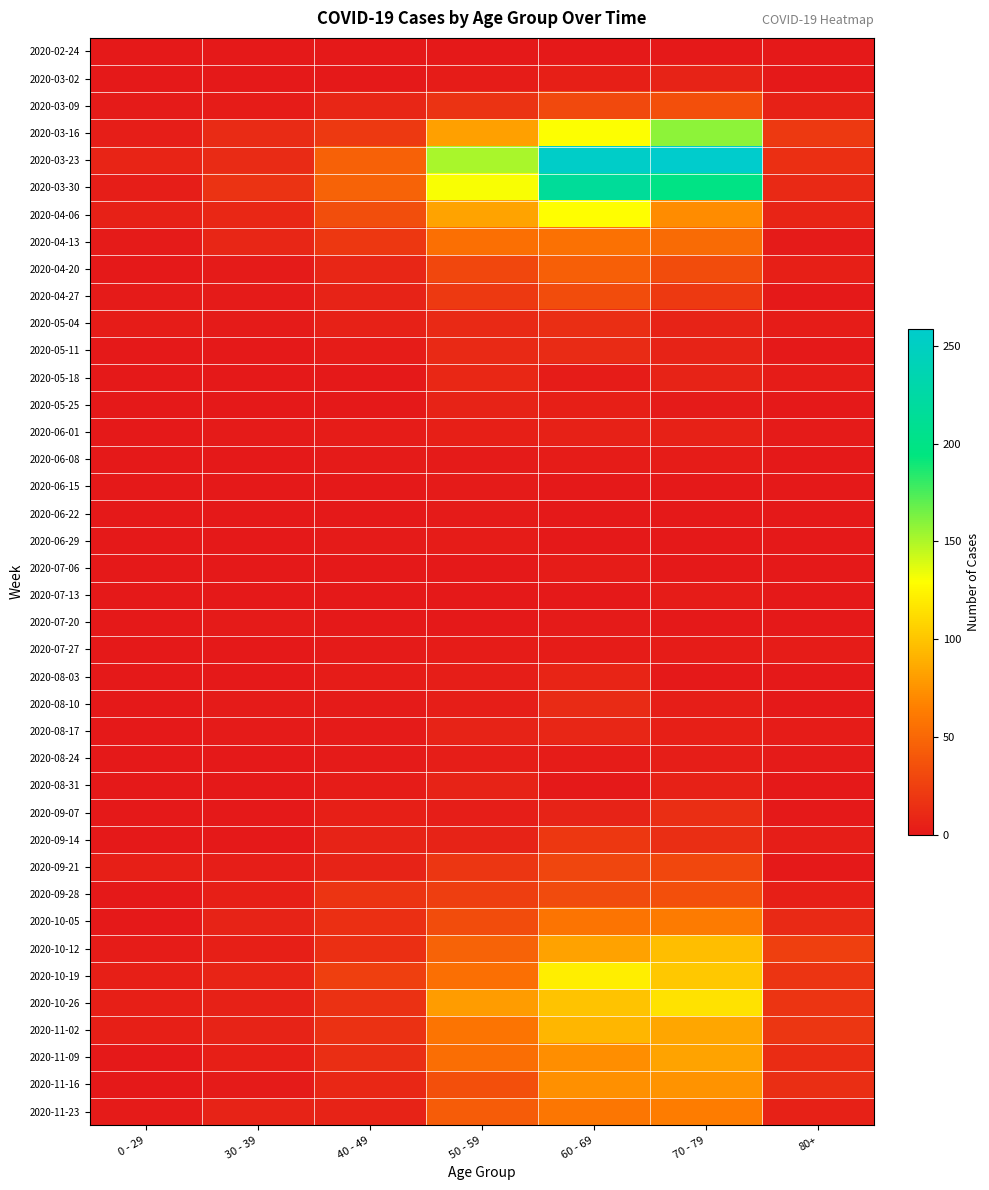

At how many categories does at least one series exceed 187?

2